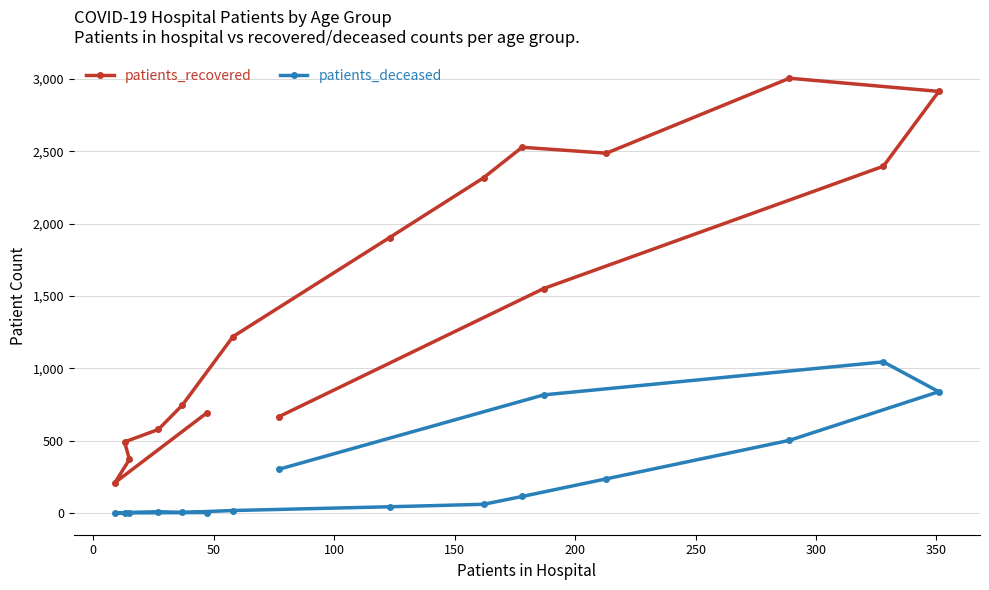

How many values in patients_deceased are above zero?

15